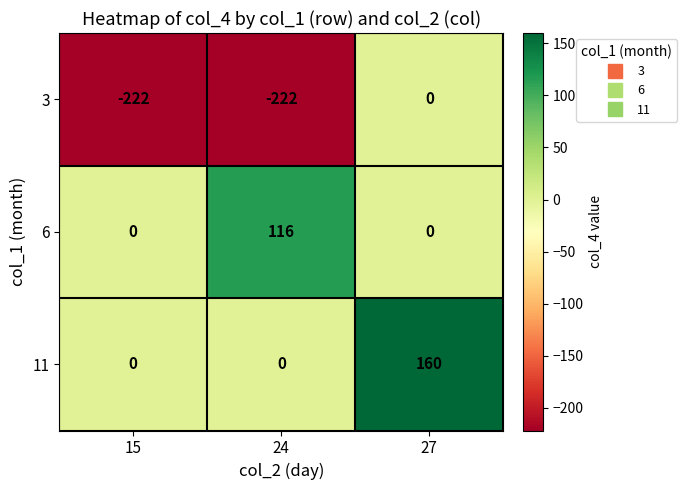

What is the average value of the 6 series?

39